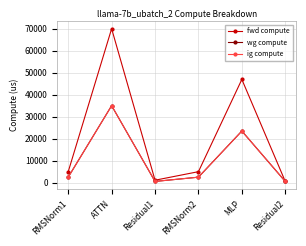

At which category is the sum across all series the highest?

ATTN